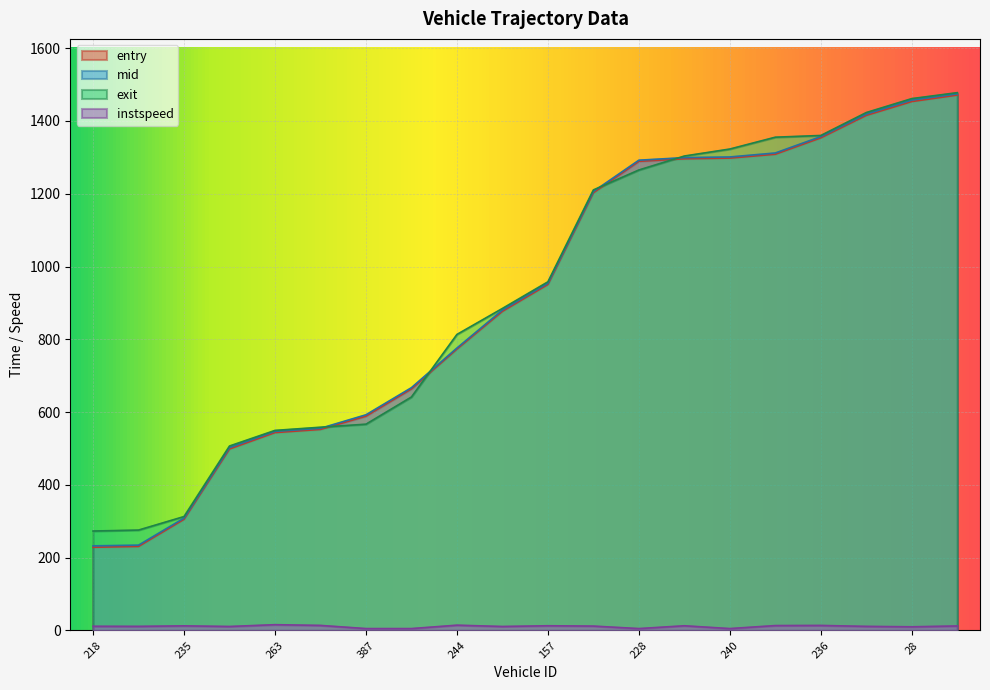

What position from the left is 235?

3